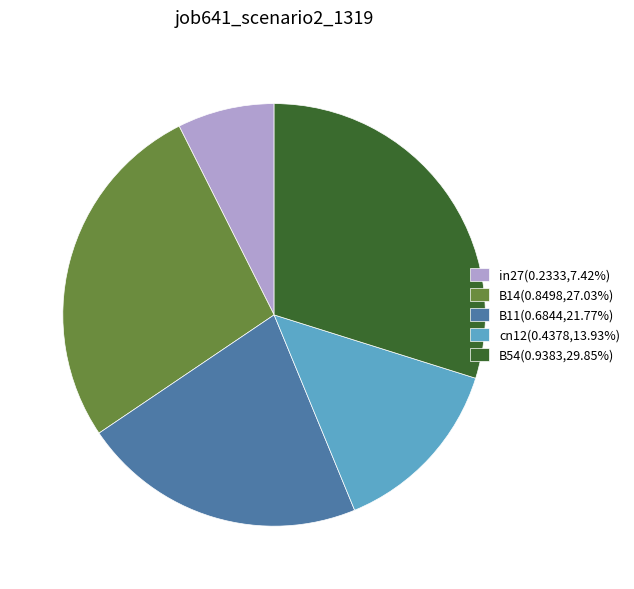

Do B11(0.6844,21.77%) and B14(0.8498,27.03%) together represent more than half of the pie?

No